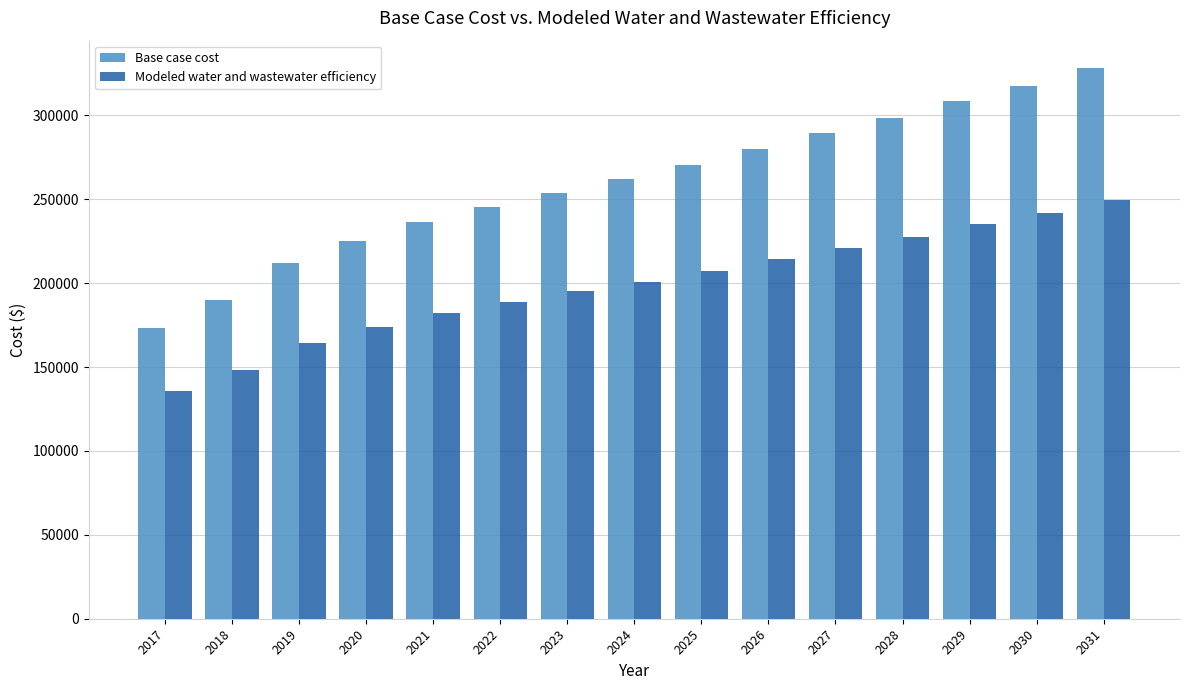

What is the value of the Modeled water and wastewater efficiency bar at the 13th from the left?

235244.3